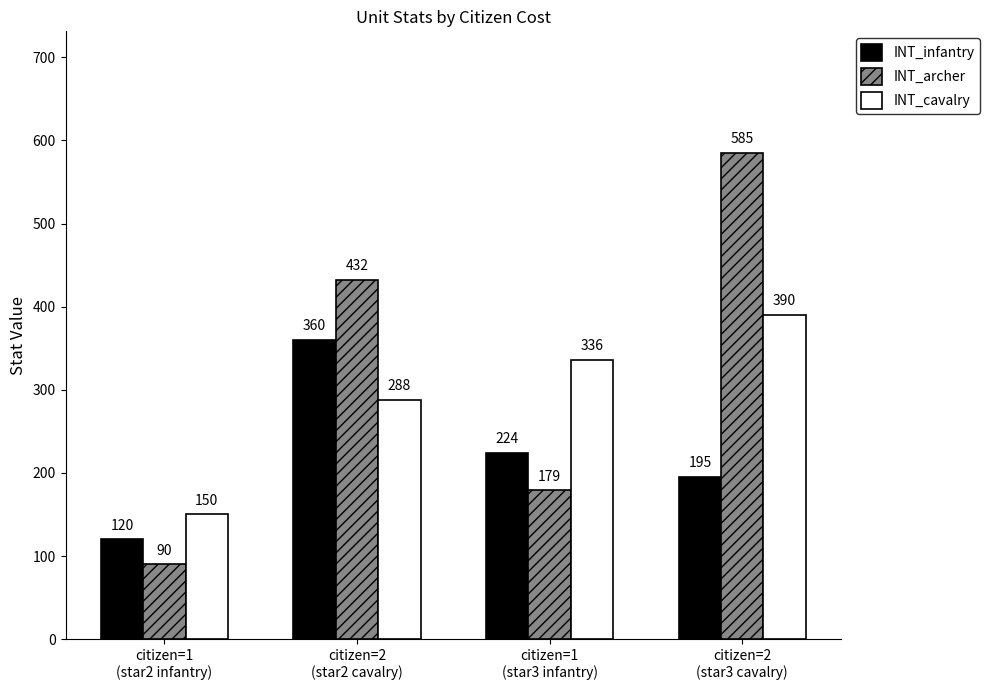

Which series has the largest total across all categories?

INT_archer